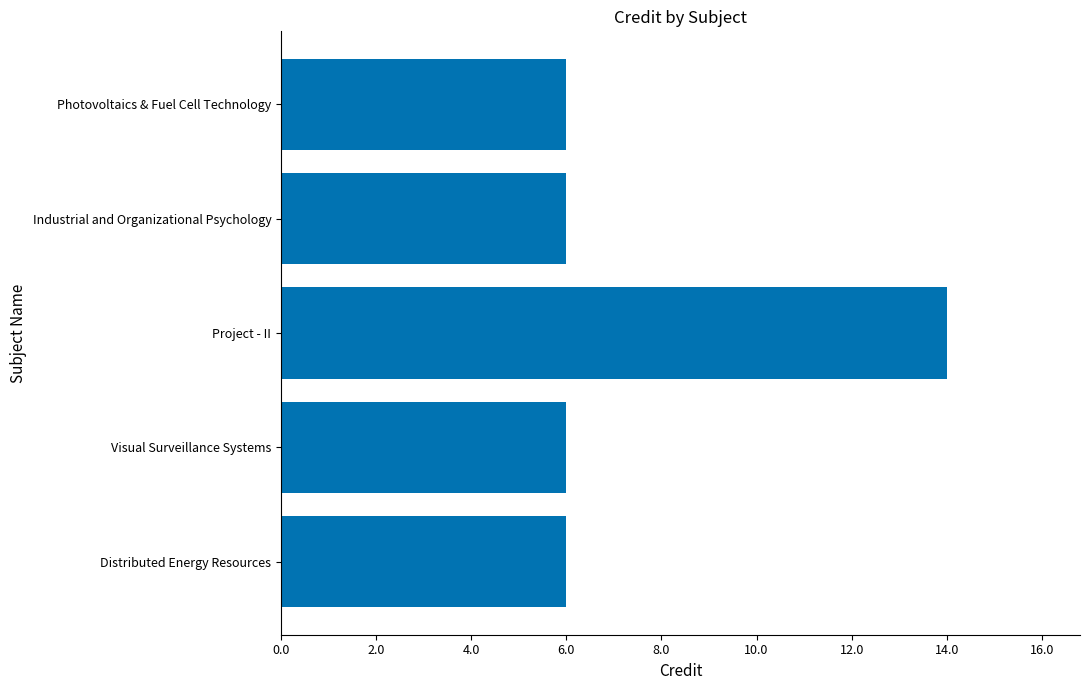

Reading top to bottom, transcribe all the data shown in this chart.

6	6	14	6	6